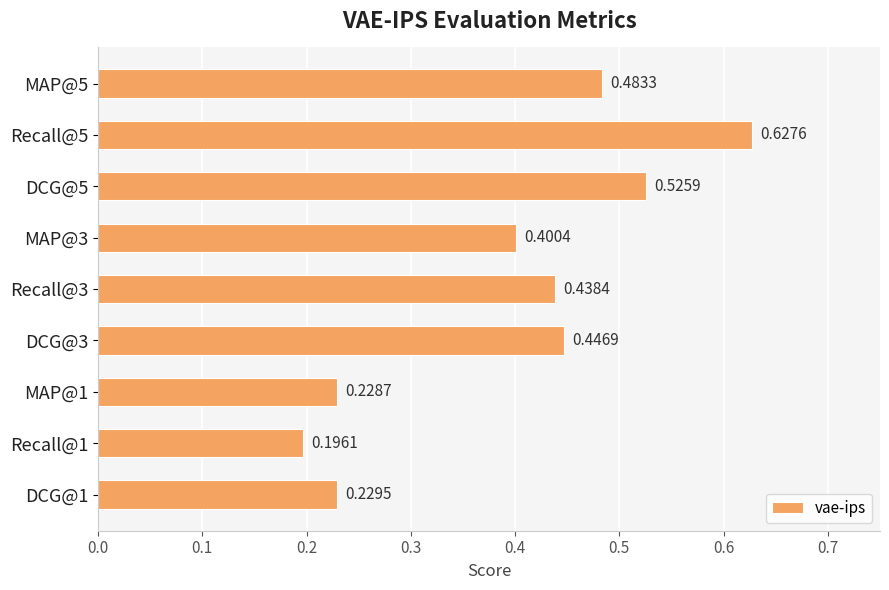

What is the sum of all values?

3.6